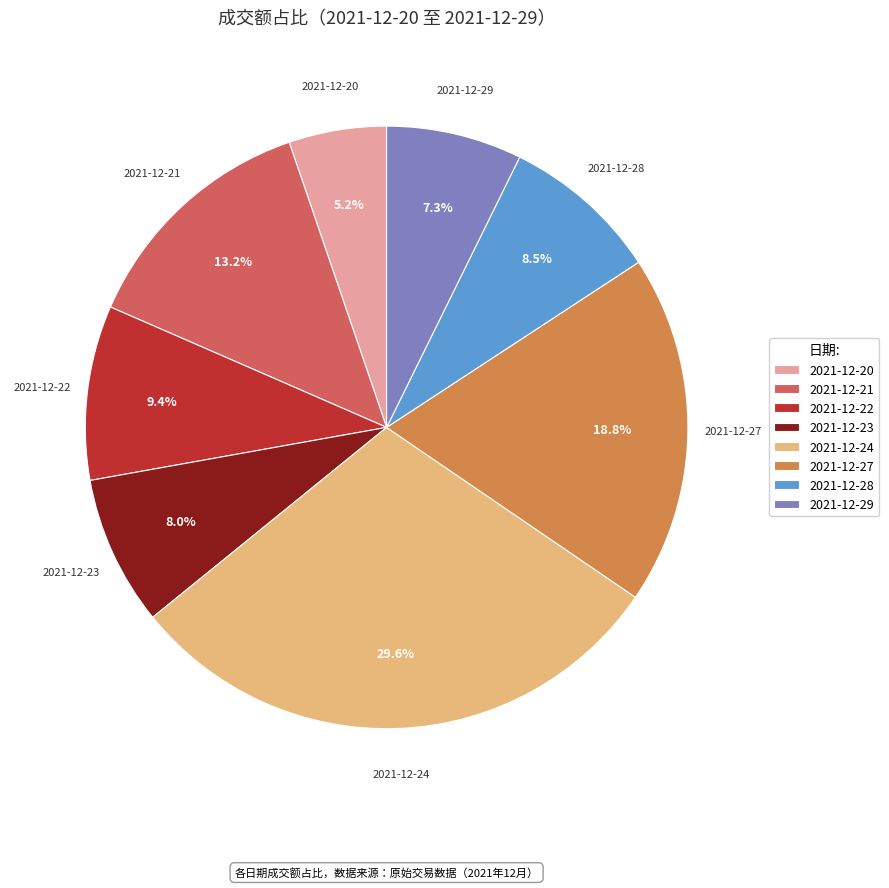

What is the ratio of the value at 2021-12-23 to the value at 2021-12-27?

0.4